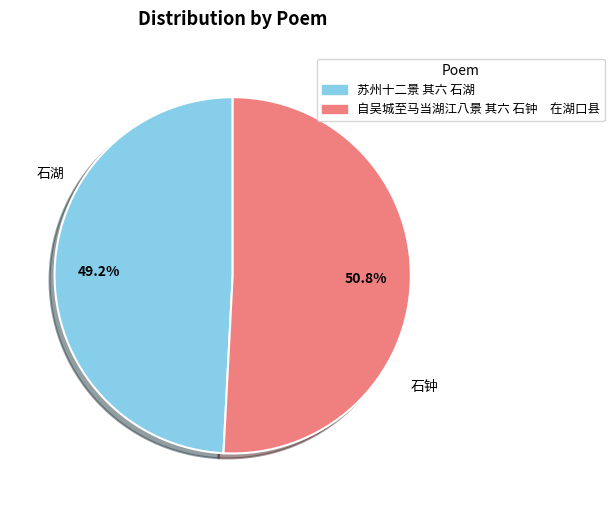

What is the smallest slice in the pie chart?

苏州十二景 其六 石湖